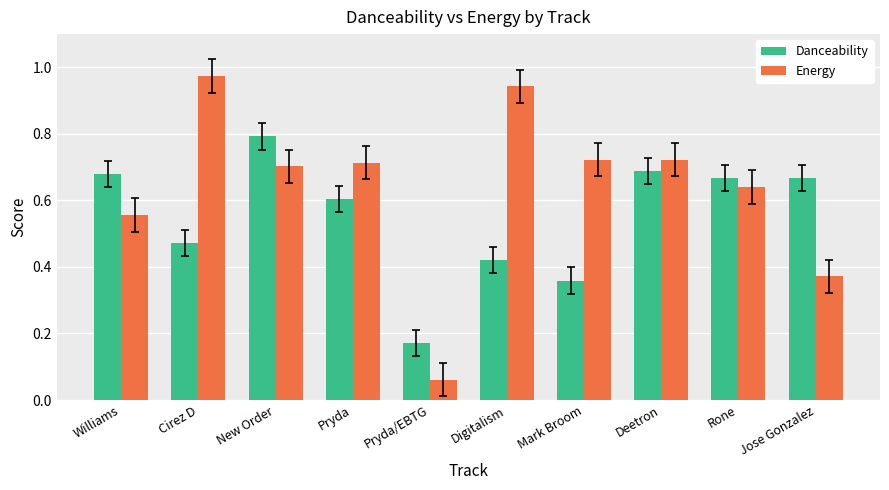

Which label corresponds to the smallest value in the chart?

Pryda/EBTG